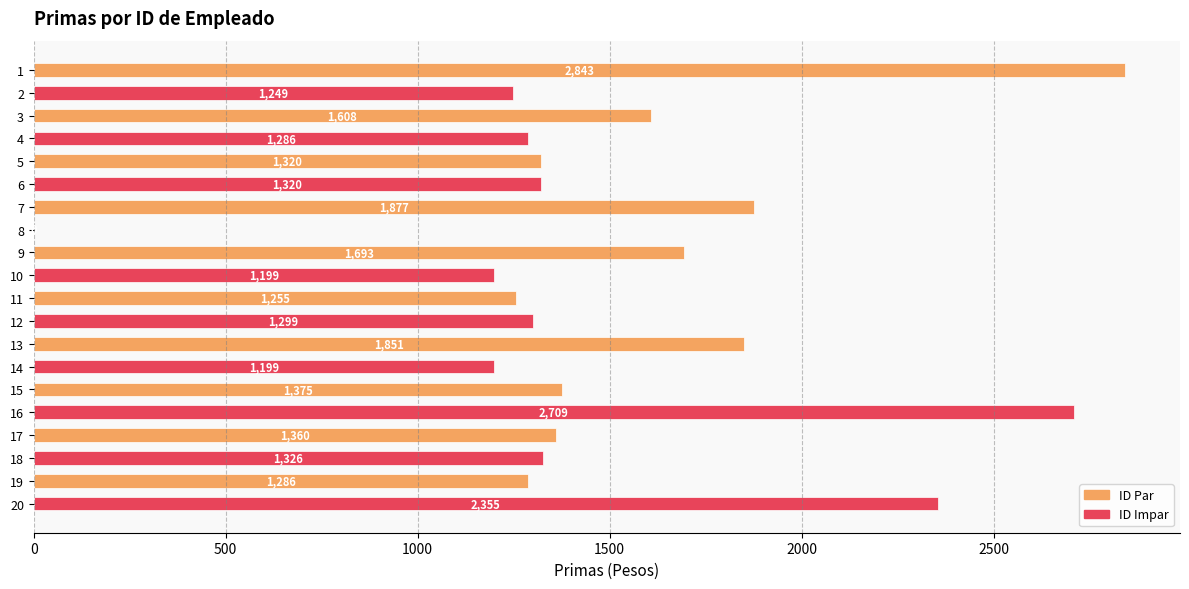

What is the sum of the values at 1 and 9?

4536